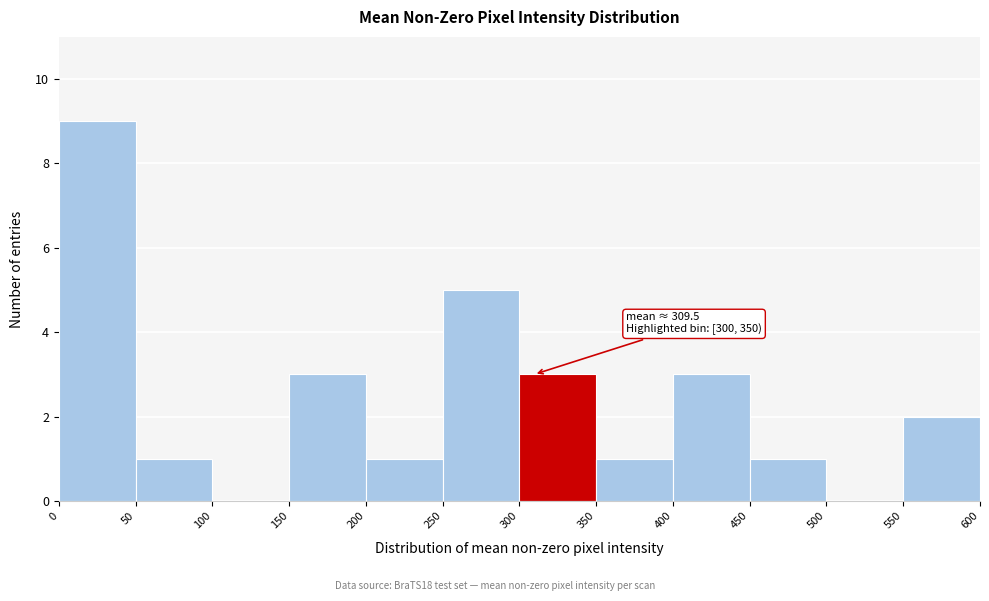

Which range on the x-axis has the tallest bar?

0 to 50